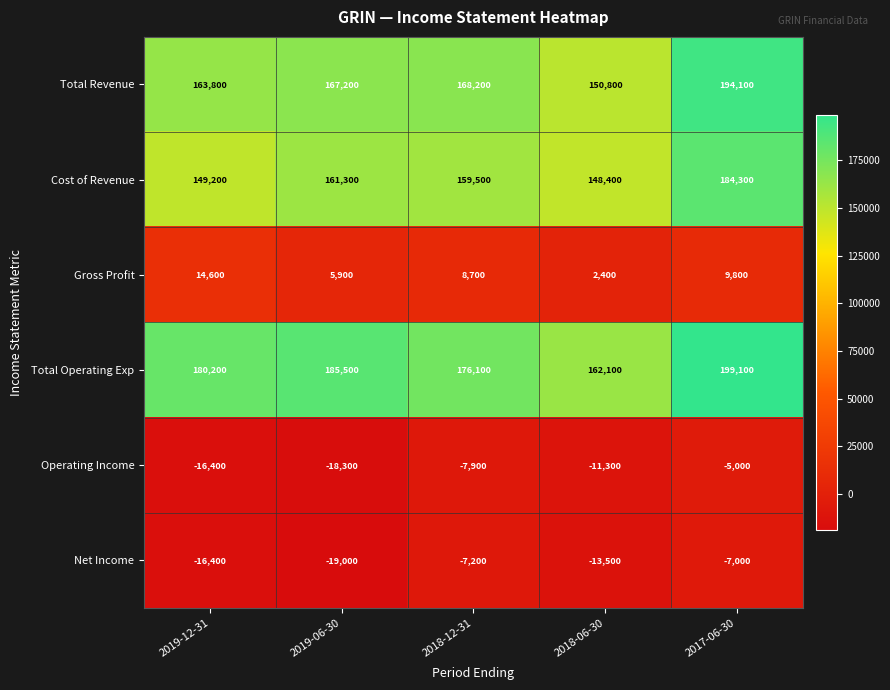

At which category is the sum across all series the highest?

2017-06-30